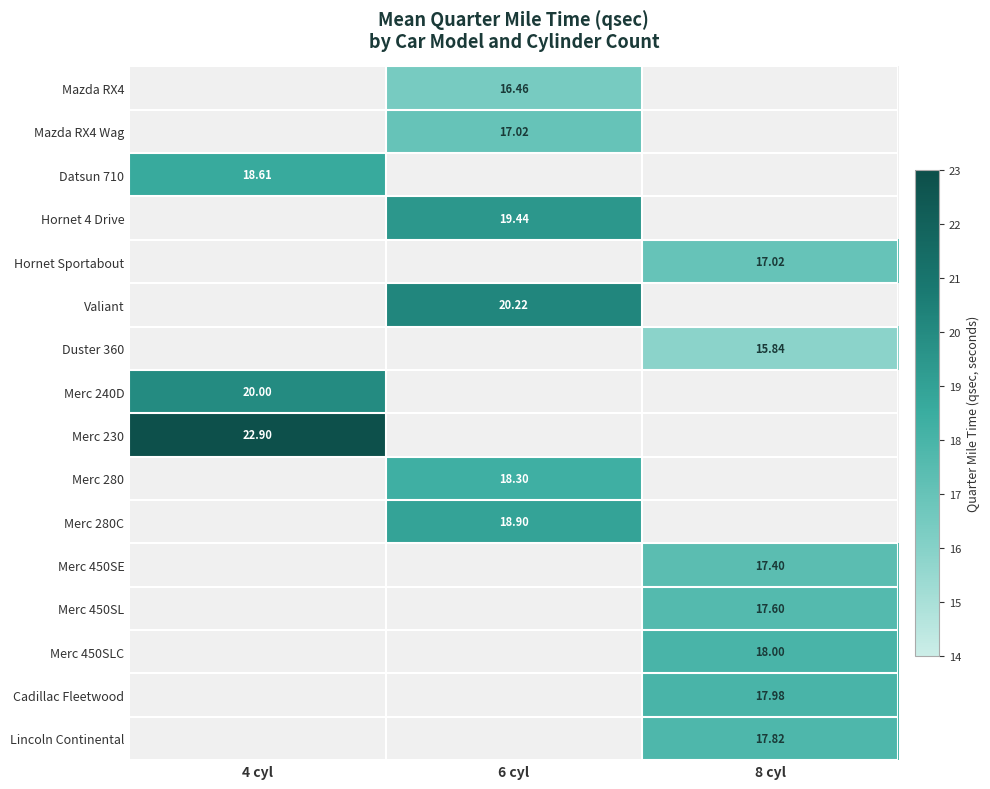

At which label does Merc 230 reach its peak?

4 cyl